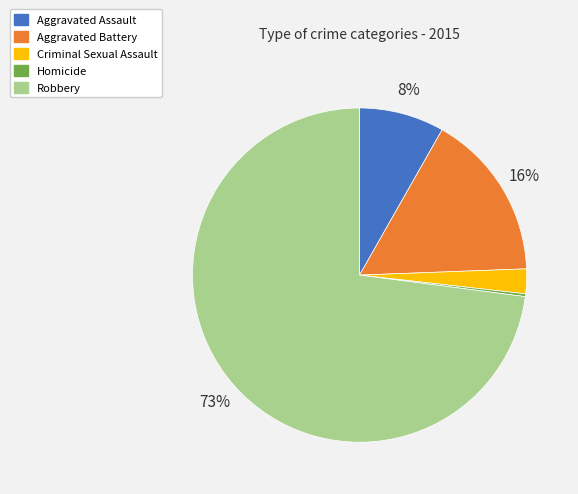

Does Aggravated Assault account for over 50% of the chart?

No